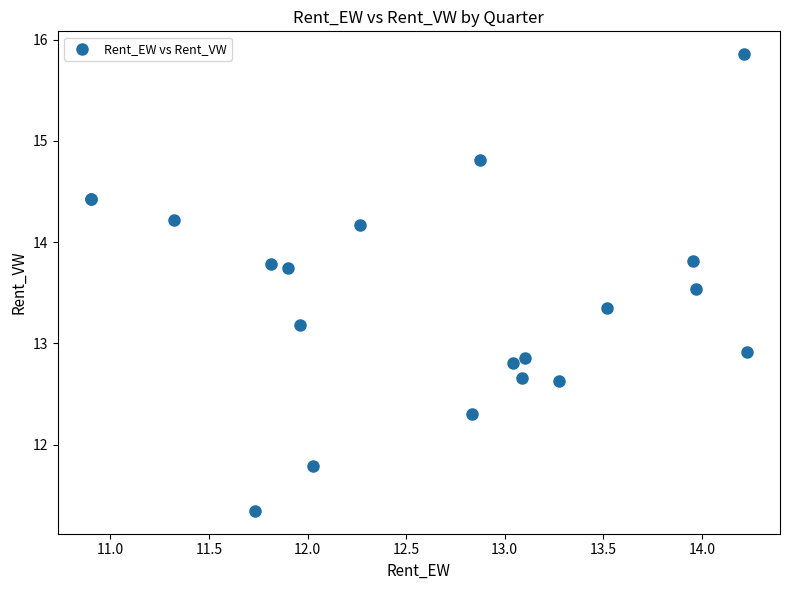

What Y value in the scatter plot is closest to 13?

12.9